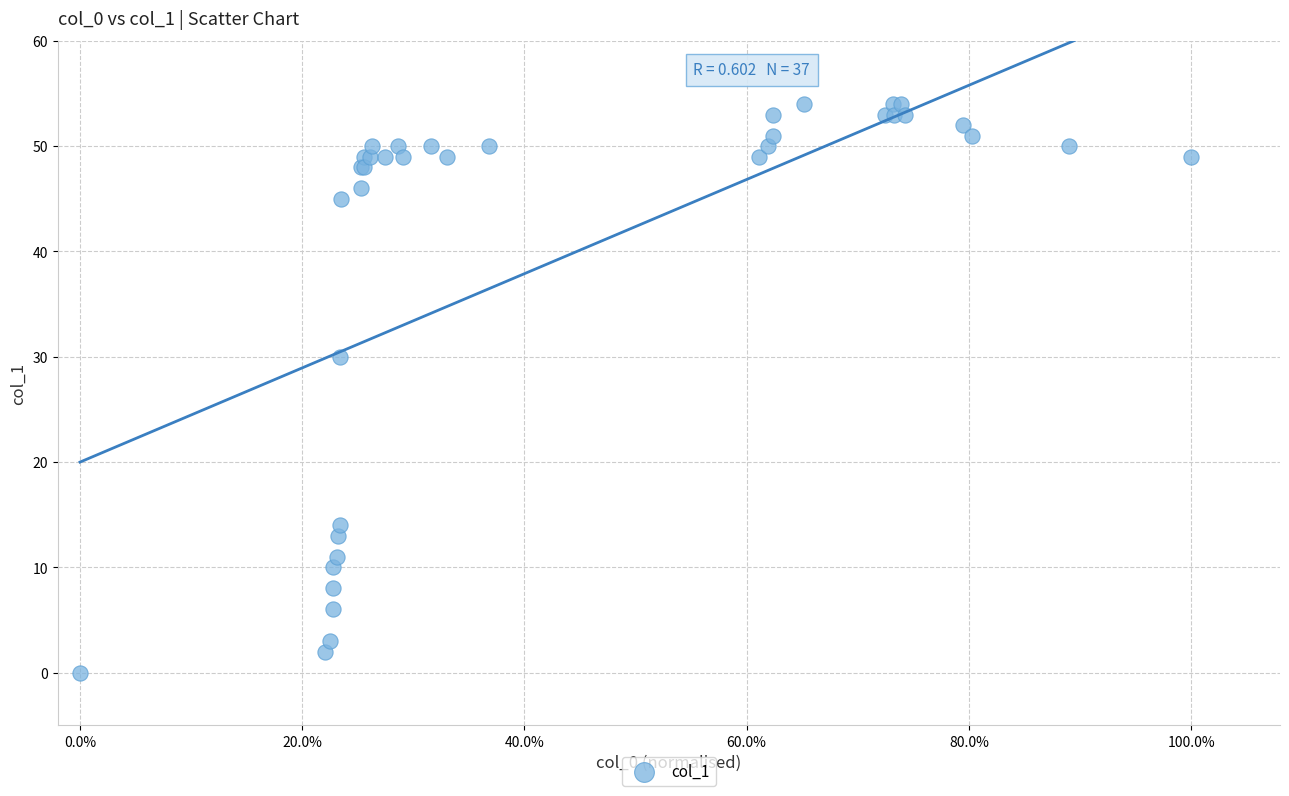

What Y value in the scatter plot is closest to 27?

30